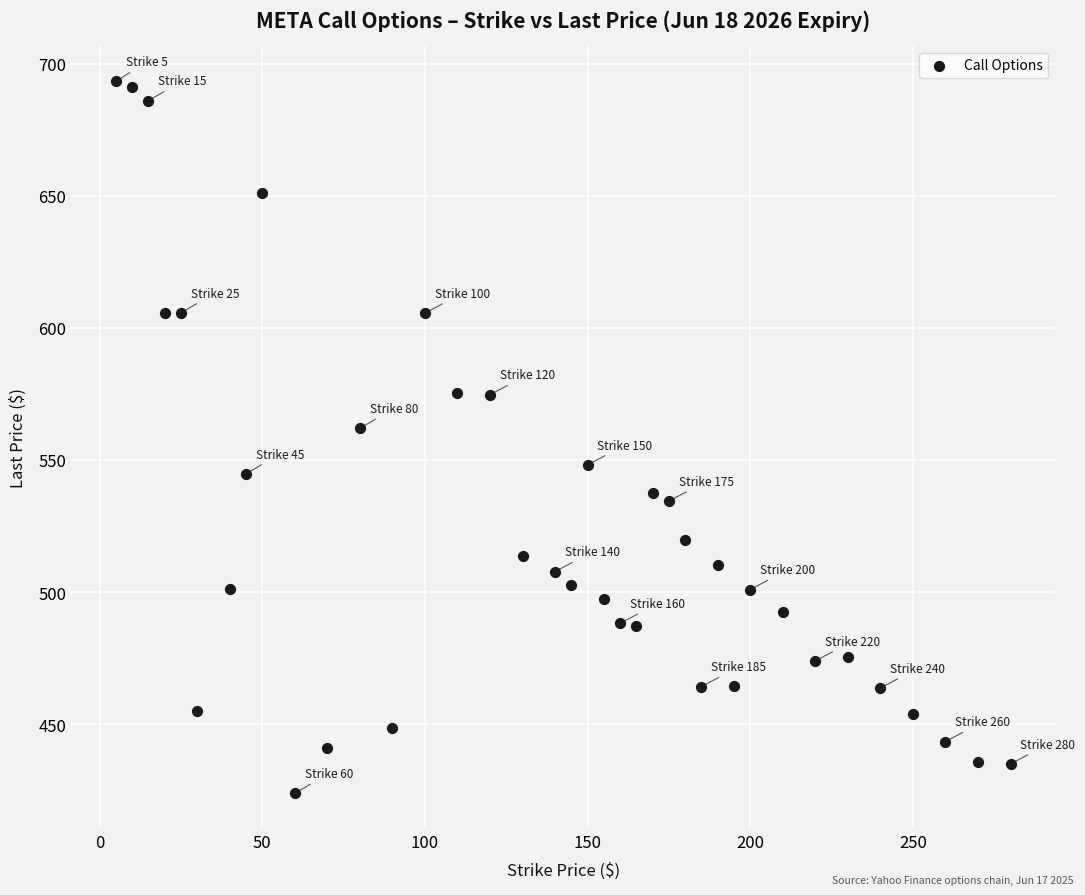

What Y value in the scatter plot is closest to 558?

562.0